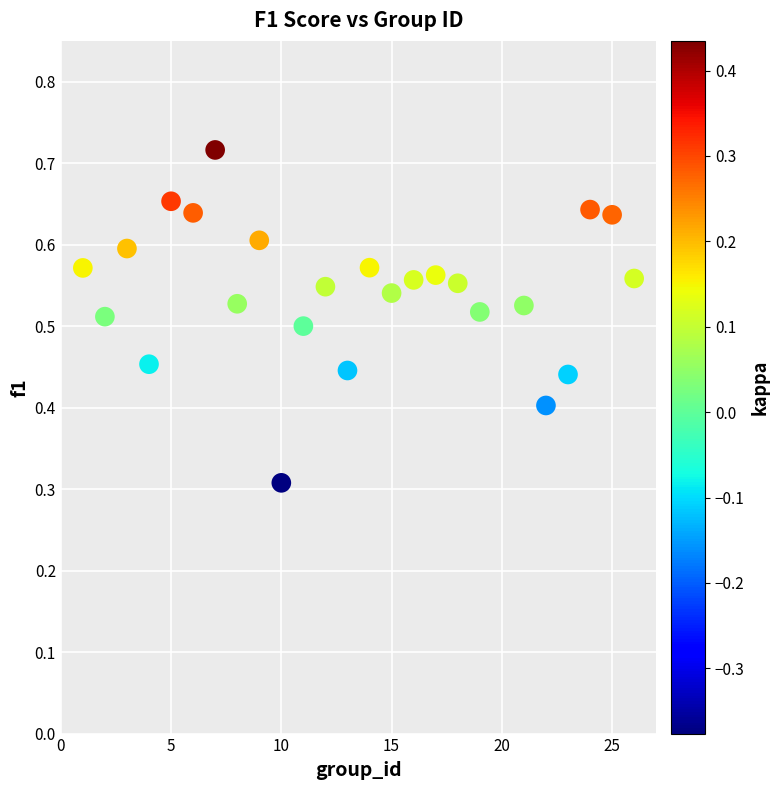

What is the range of X values (max minus min)?

25.0